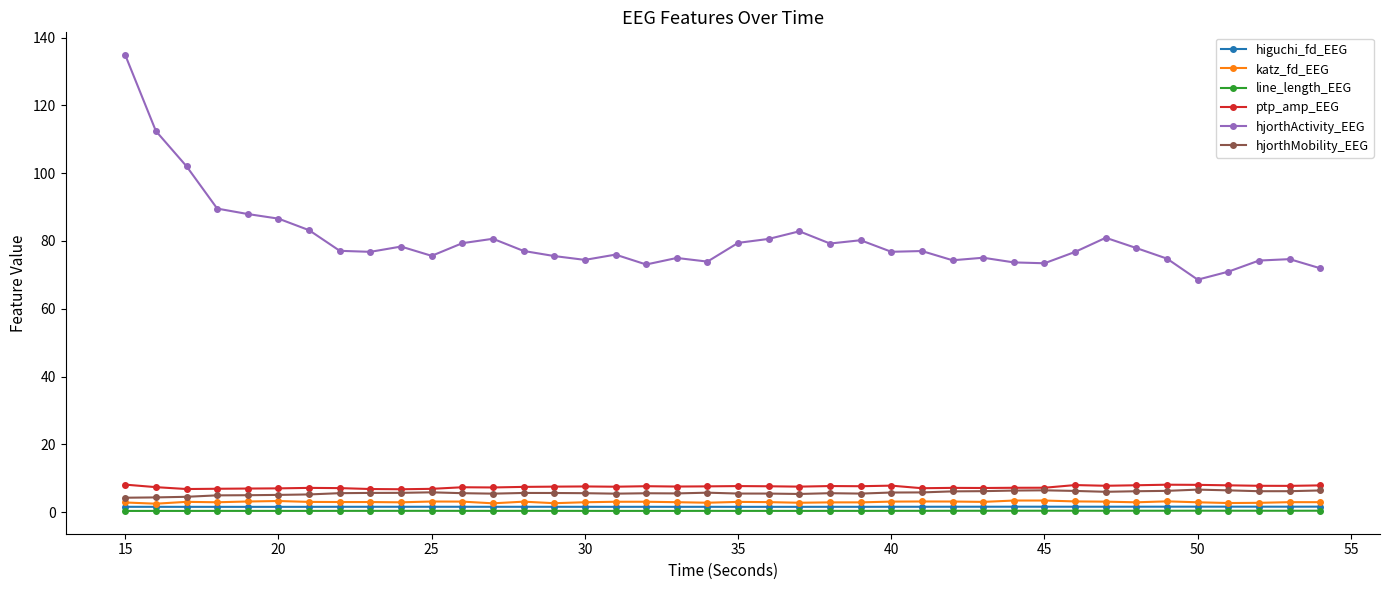

True or false: line_length_EEG has more than 1 points higher than both neighbors.

True